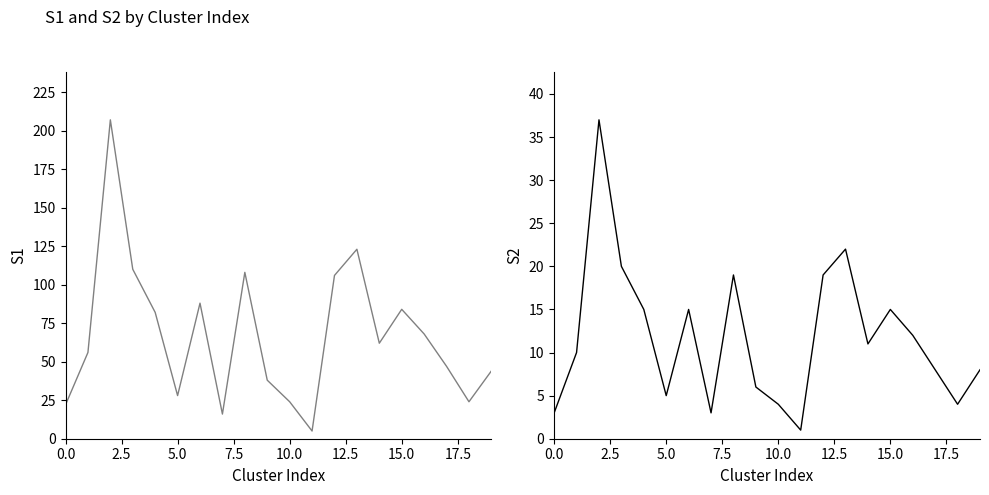

Count the number of data series in this chart.

2